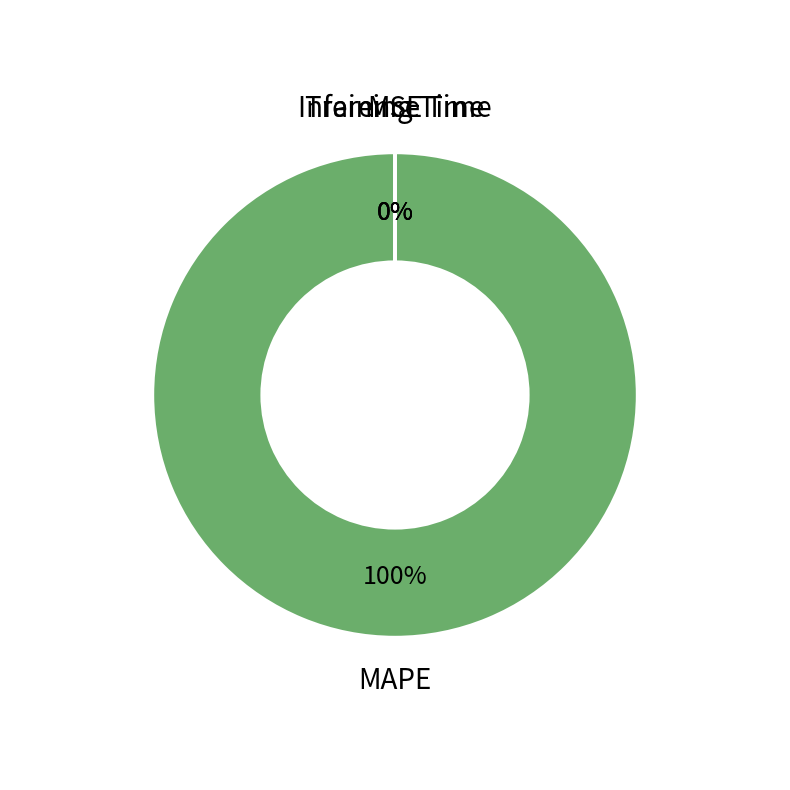

To the nearest percent, what is the combined percentage of Training Time and MAPE?

100%